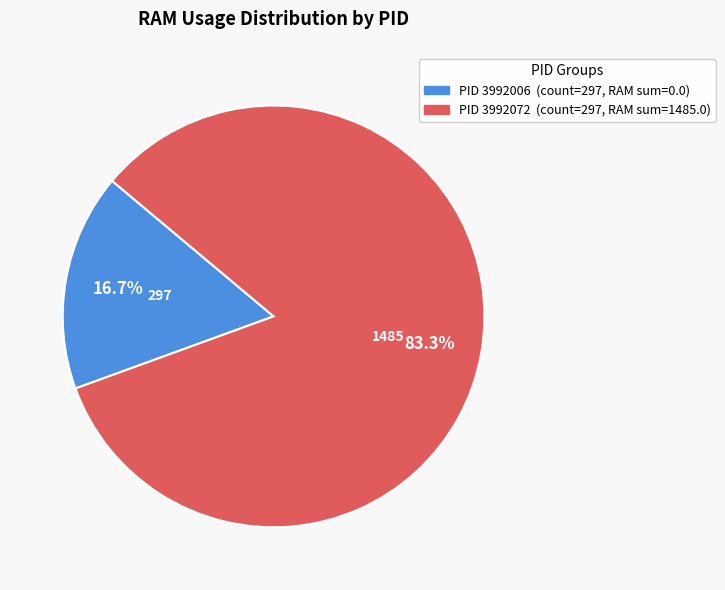

How many slices are in this pie chart?

2